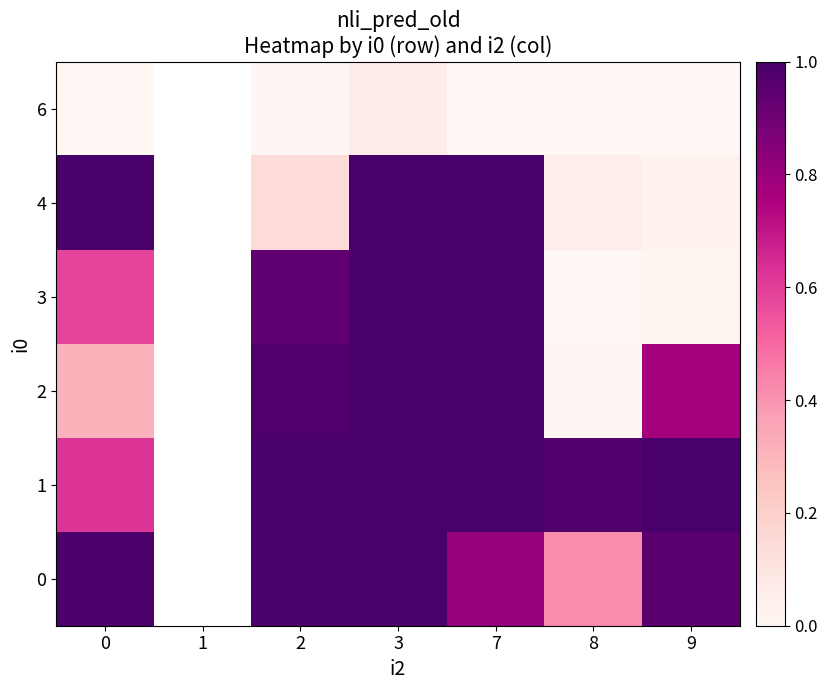

List the series in order of their peak value, lowest first.

6, 2, 3, 4, 1, 0